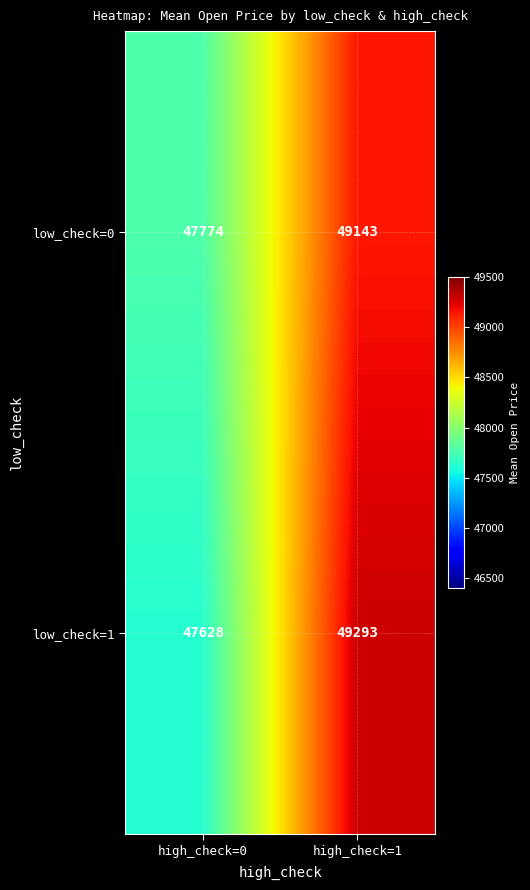

What is the difference between the low_check=0 values at high_check=1 and high_check=0?

1369